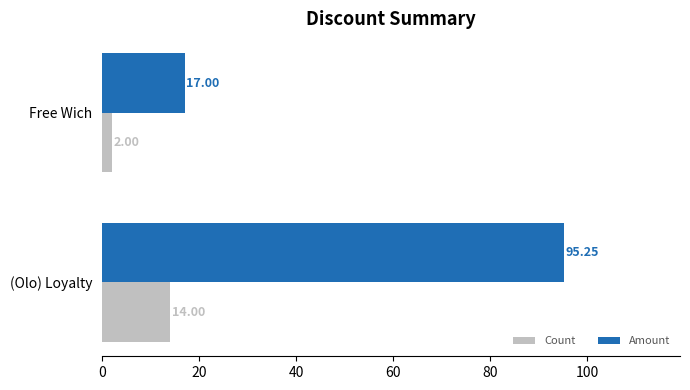

Which series has the largest range (max minus min)?

Amount